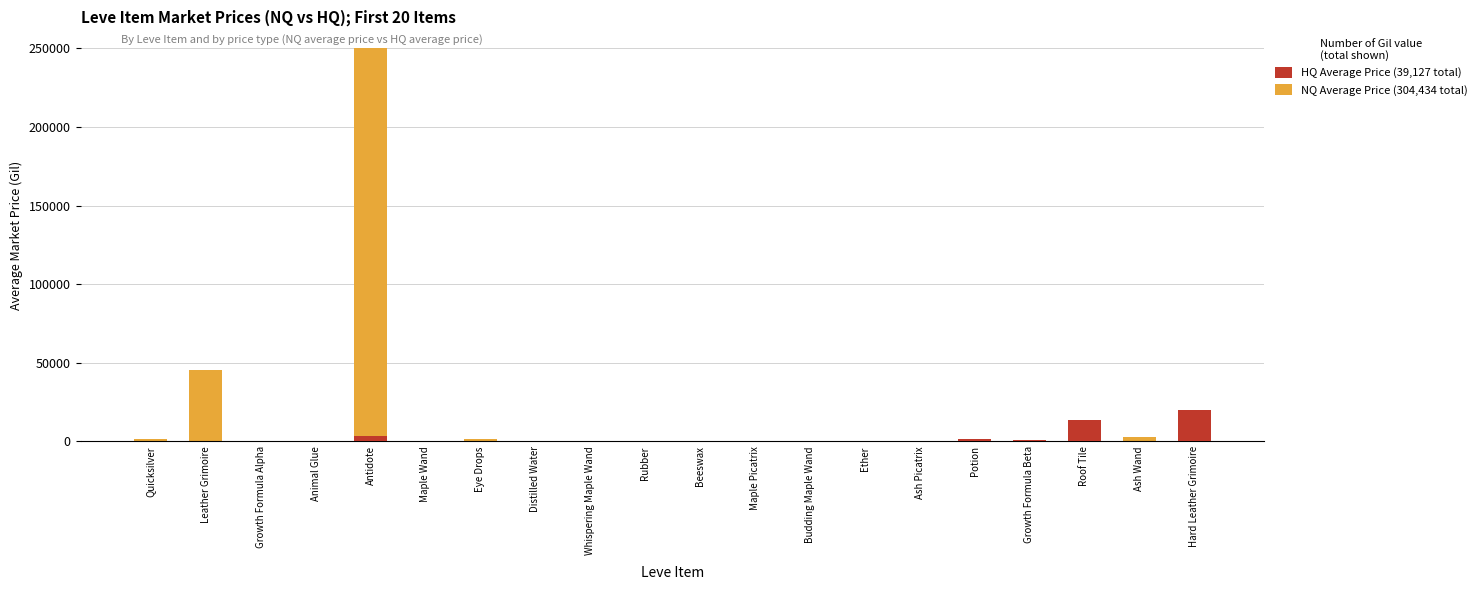

What are all the series names shown in the legend?

NQ Average Price, HQ Average Price